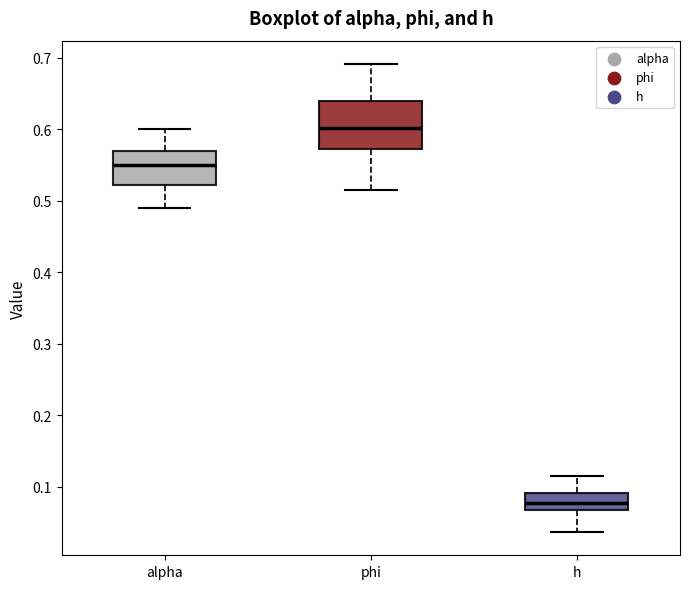

Comparing the boxes themselves (not the whiskers), which one is the tallest?

phi